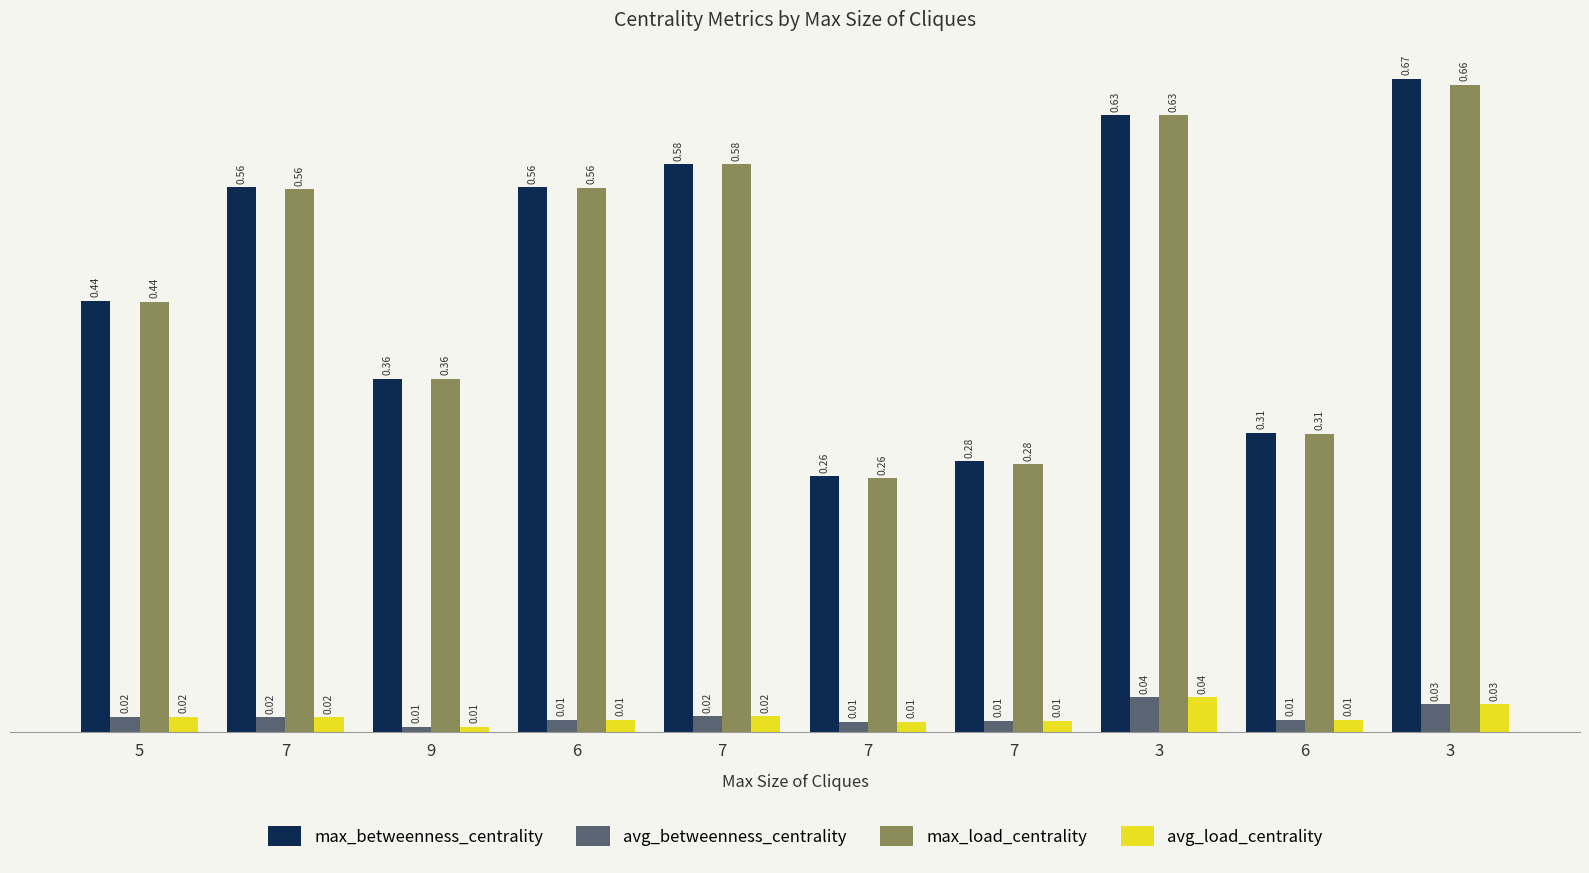

Reading left to right, list all the values displayed in this chart.

max_betweenness_centrality: 0.4	0.6	0.4	0.6	0.6	0.3	0.3	0.6	0.3	0.7
avg_betweenness_centrality: 0.0	0.0	0.0	0.0	0.0	0.0	0.0	0.0	0.0	0.0
max_load_centrality: 0.4	0.6	0.4	0.6	0.6	0.3	0.3	0.6	0.3	0.7
avg_load_centrality: 0.0	0.0	0.0	0.0	0.0	0.0	0.0	0.0	0.0	0.0